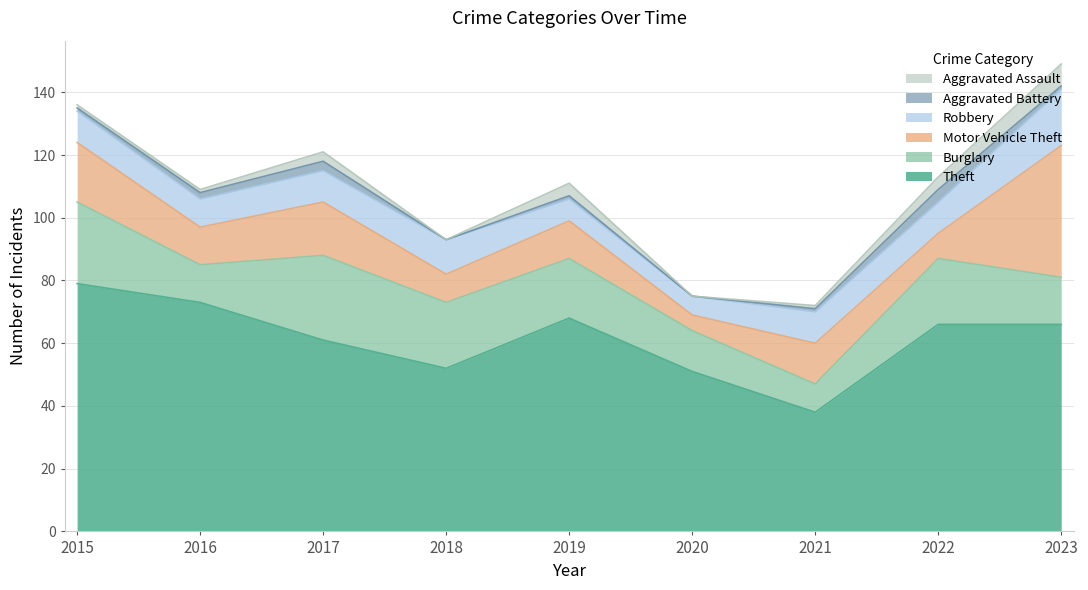

At which category does Motor Vehicle Theft reach its first local peak?

2017